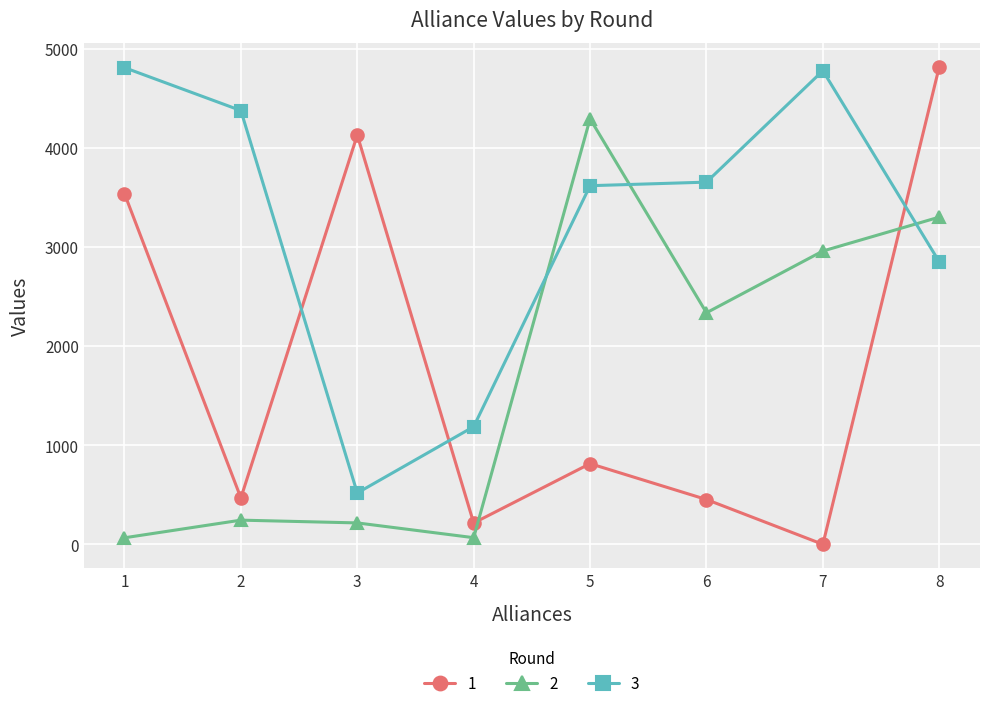

True or false: 1 has more than 0 interior local peaks.

True